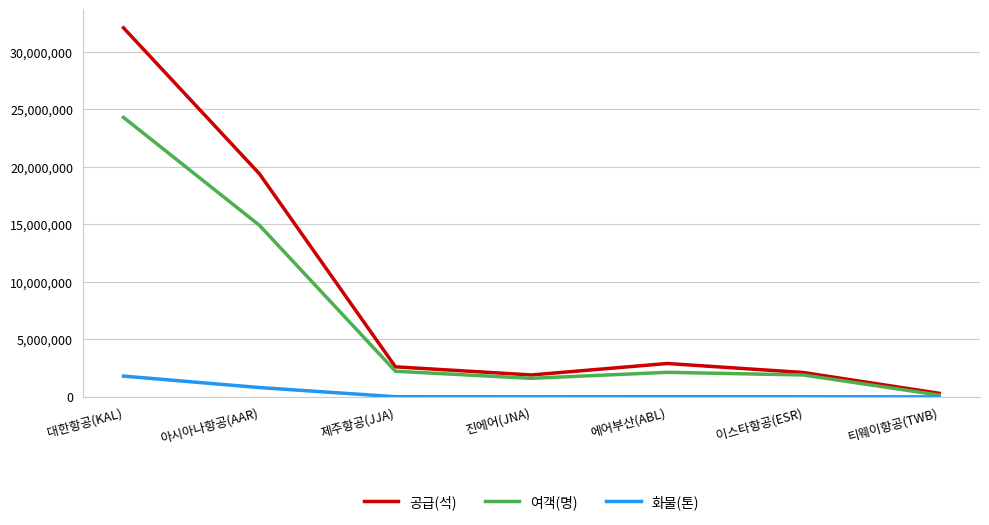

List the series in order of their overall mean, lowest first.

화물(톤), 여객(명), 공급(석)